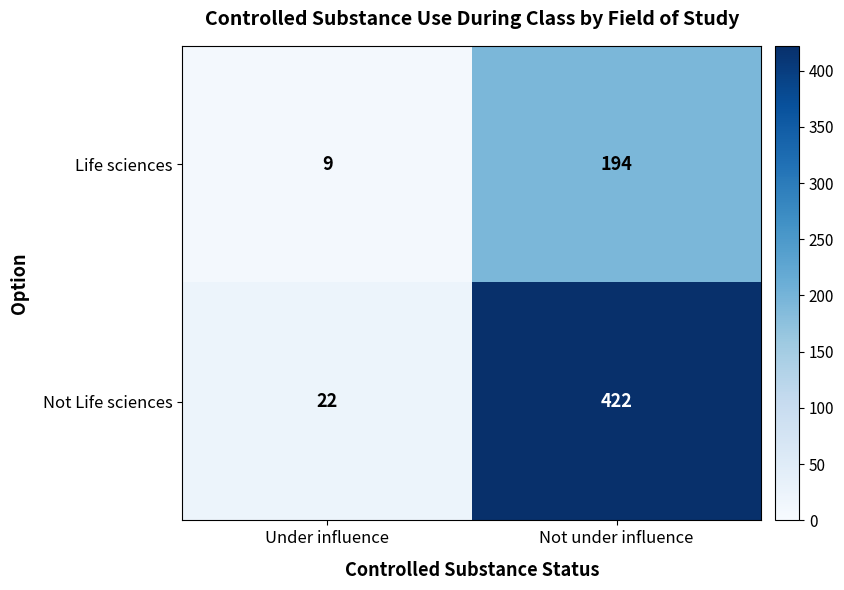

At how many categories does at least one series exceed 124?

1